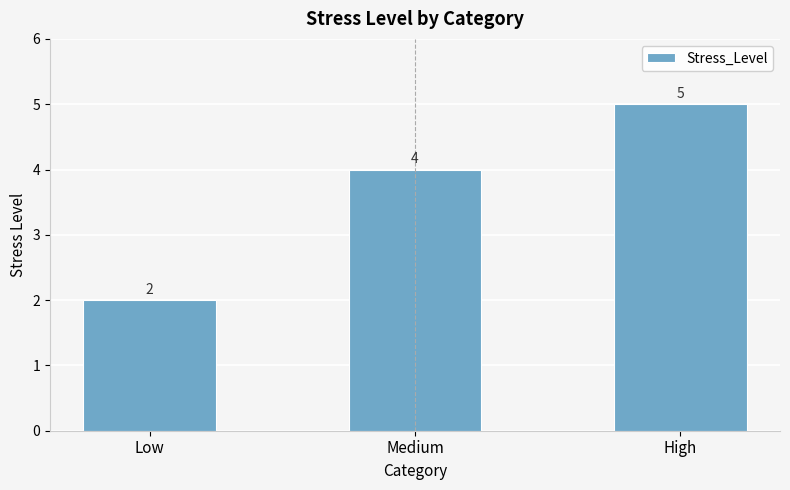

List the labels in order of value, smallest first.

Low, Medium, High